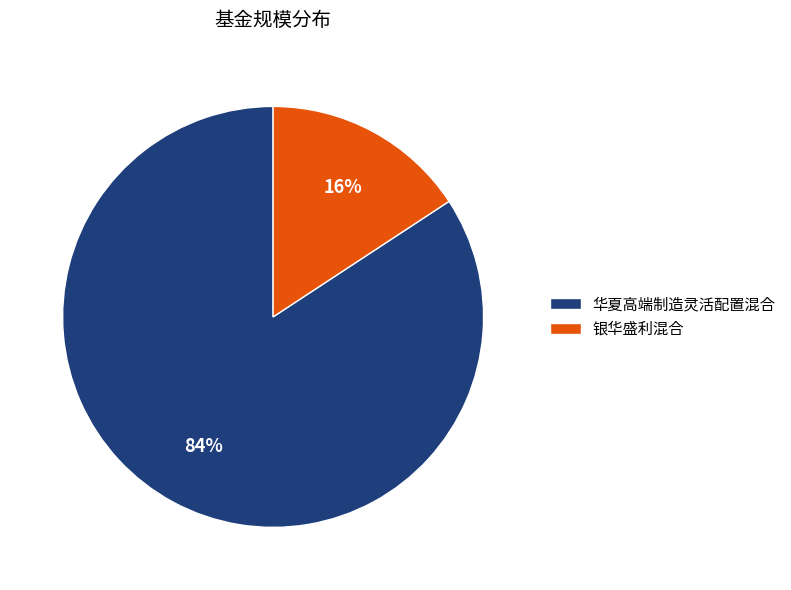

What is the largest slice in the pie chart?

华夏高端制造灵活配置混合